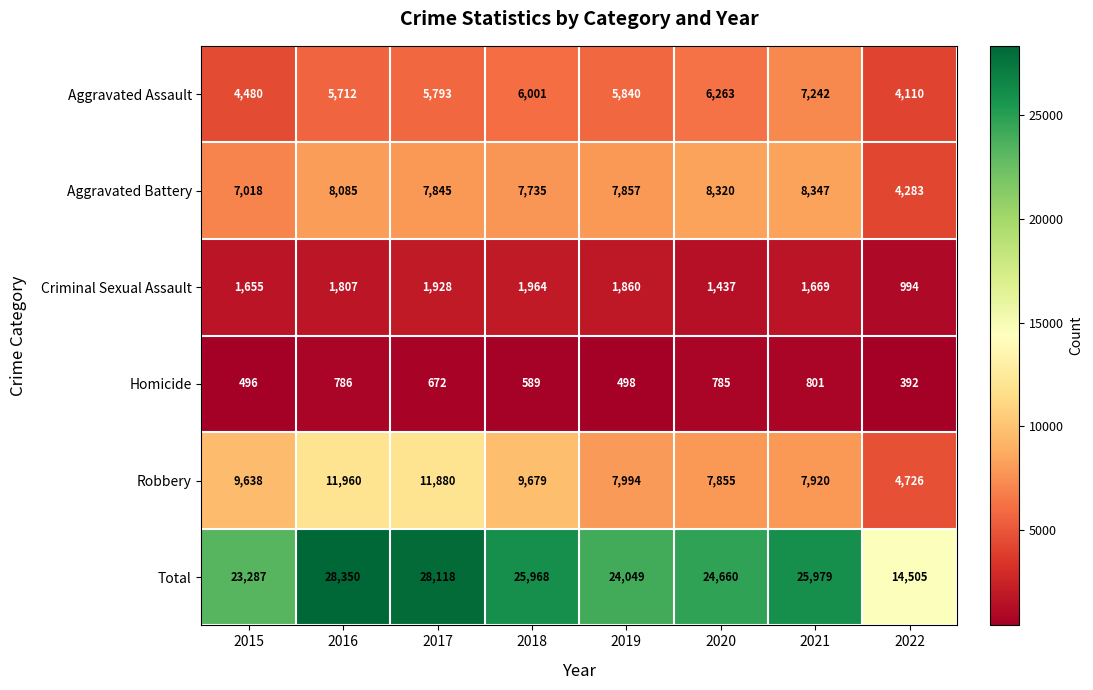

Between 2020 and 2022, which series saw the biggest shift?

Total